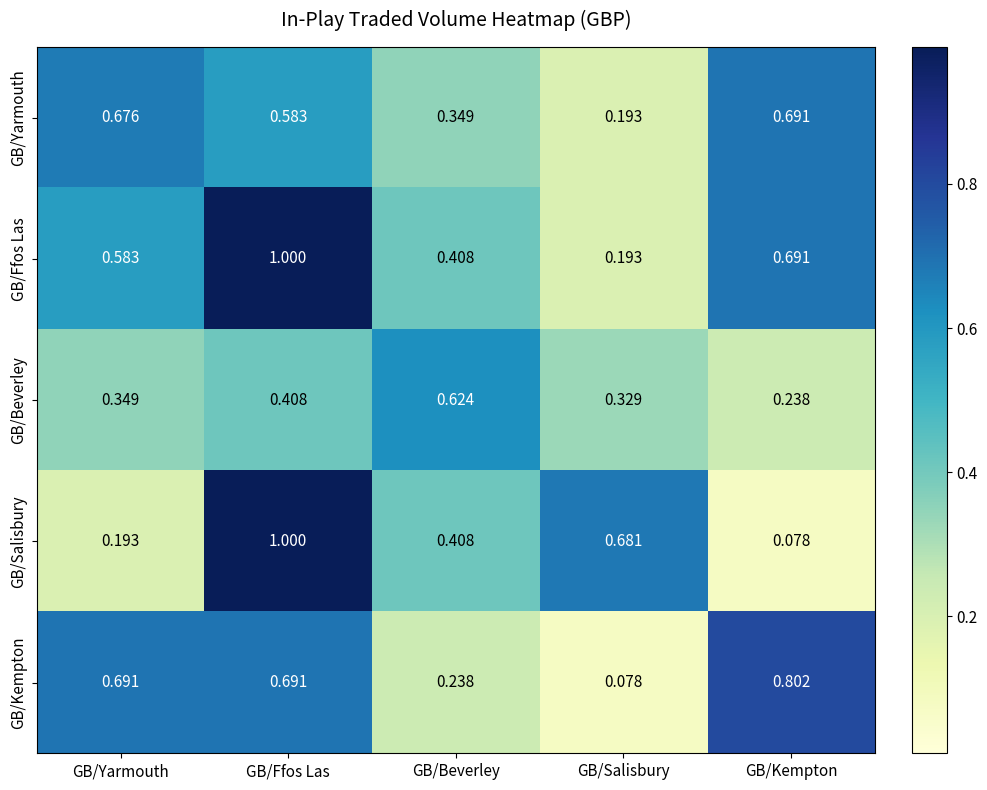

Rank the categories by GB/Yarmouth value from lowest to highest.

GB/Salisbury, GB/Beverley, GB/Ffos Las, GB/Yarmouth, GB/Kempton